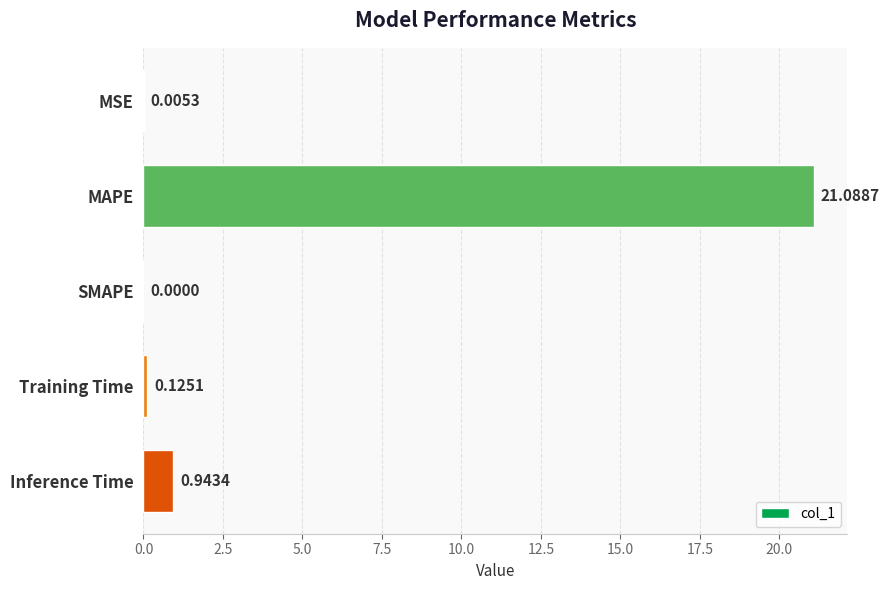

At which category does the chart reach its peak across all series?

MAPE